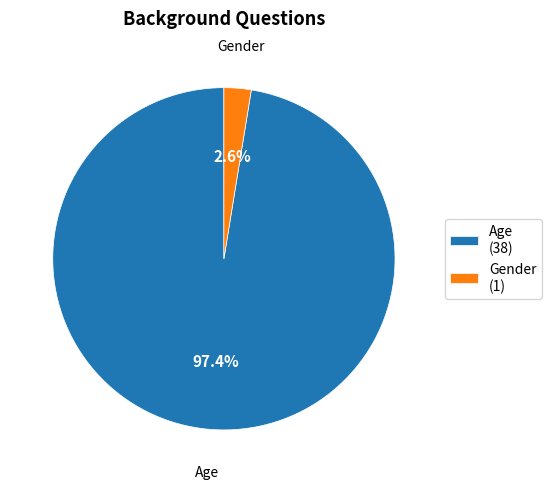

What percentage is the Age slice, to the nearest percent?

97%